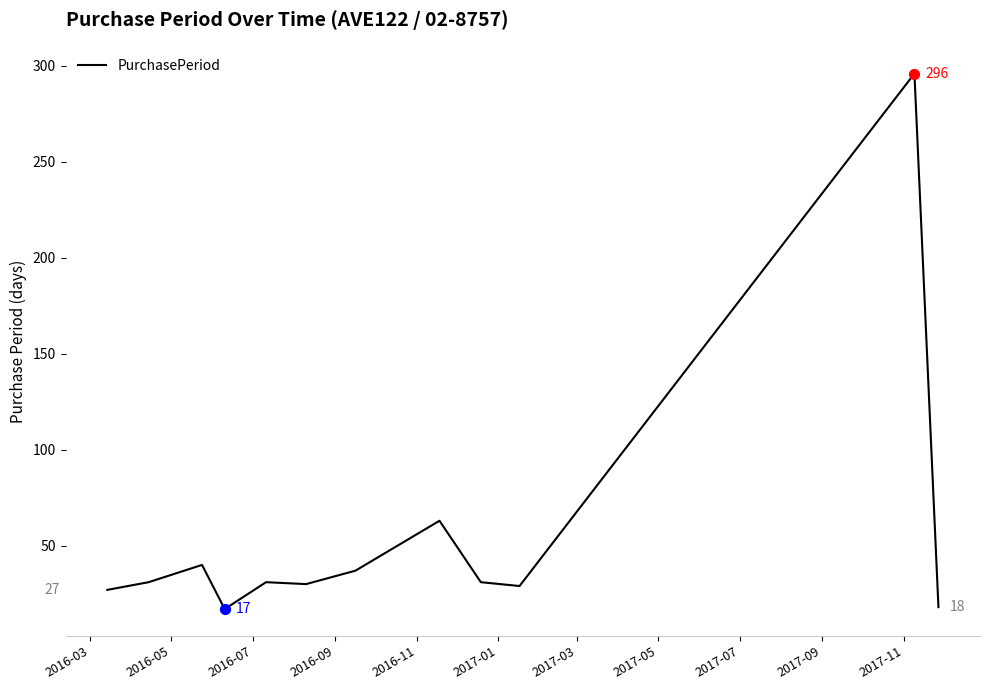

What is the difference between the maximum and minimum values?

279